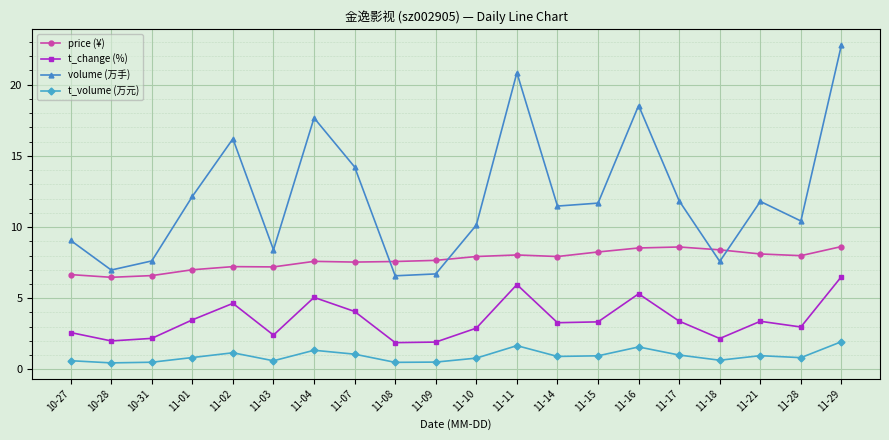

True or false: volume (万手) has more than 0 points higher than both neighbors.

True